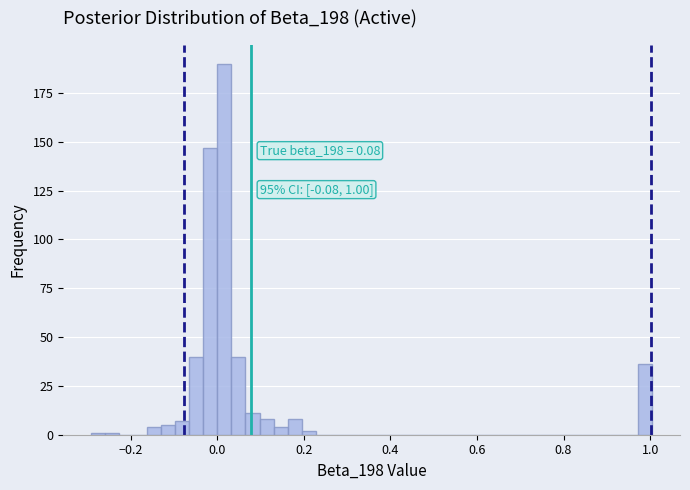

Around what value on the x-axis is the tallest bar? Give the approximate position of its centre, as read against the axis.

0.02